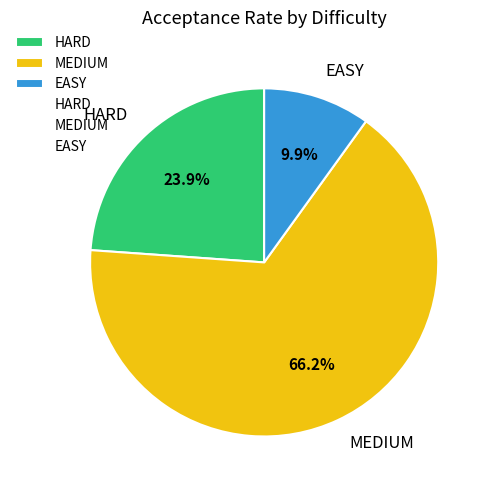

Rank the categories by value from lowest to highest.

EASY, HARD, MEDIUM